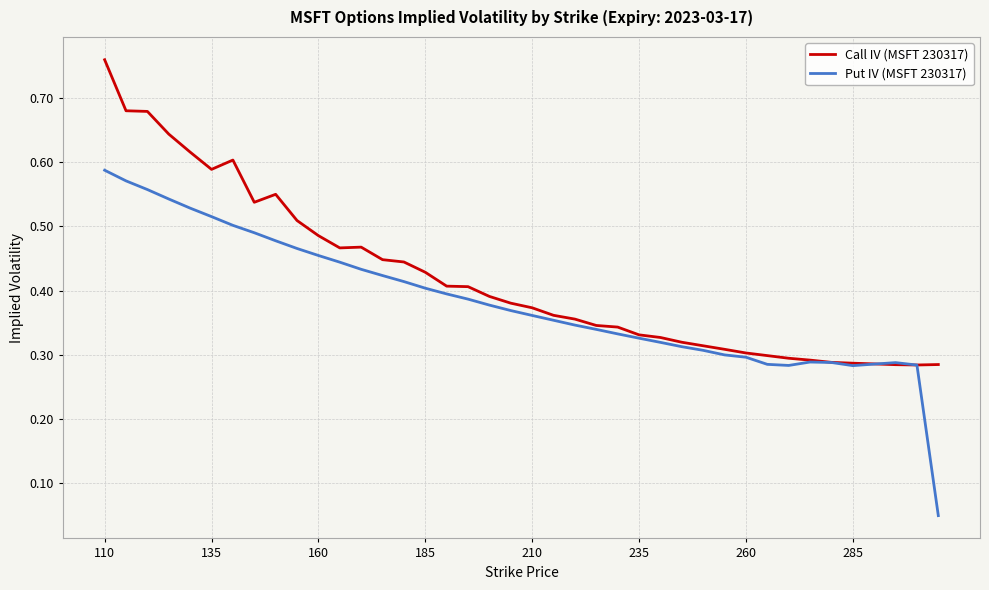

Which series has the largest total across all categories?

Call IV (MSFT 230317)